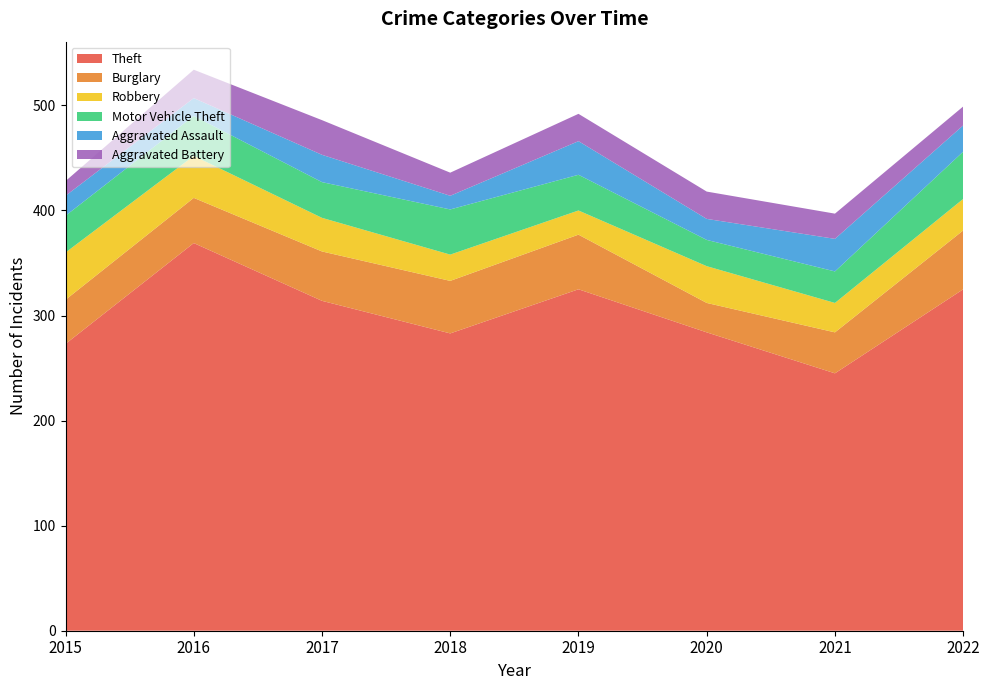

Reading left to right, list all the values displayed in this chart.

Theft: 273	369	314	283	325	284	245	325
Burglary: 42	43	47	50	52	28	39	56
Robbery: 45	40	32	25	23	35	28	30
Motor Vehicle Theft: 35	38	34	43	34	25	30	45
Aggravated Assault: 19	17	26	13	32	20	31	25
Aggravated Battery: 14	27	33	22	26	26	24	18